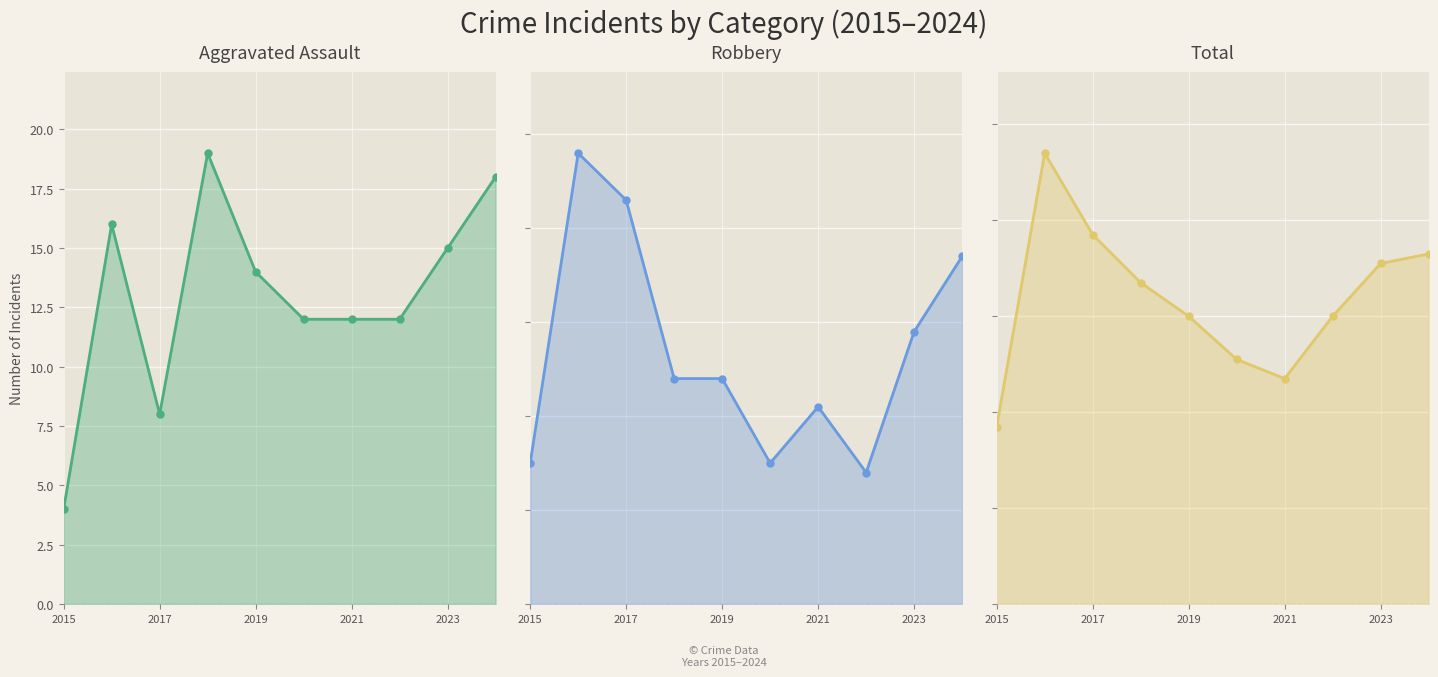

Reading left to right, extract all data points from this chart.

Aggravated Assault: 4	16	8	19	14	12	12	12	15	18
Robbery: 15	48	43	24	24	15	21	14	29	37
Total: 37	94	77	67	60	51	47	60	71	73